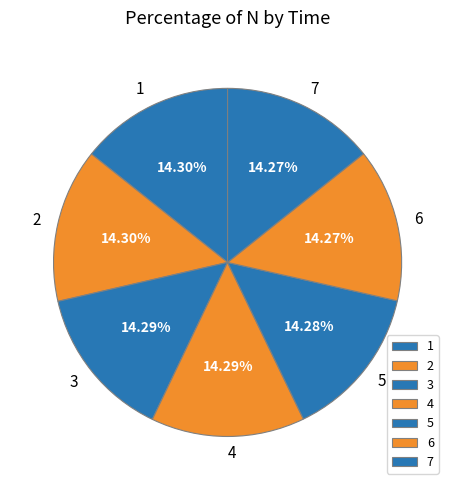

The 6 slice represents 6% of the pie. True or false?

False